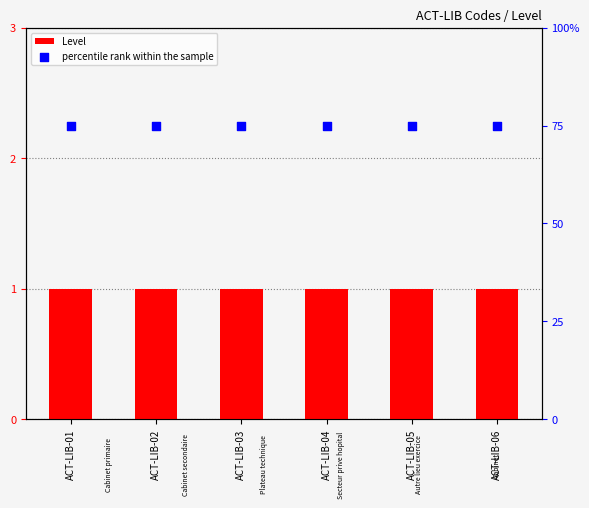

Which series reaches the minimum Y coordinate?

percentile rank within the sample